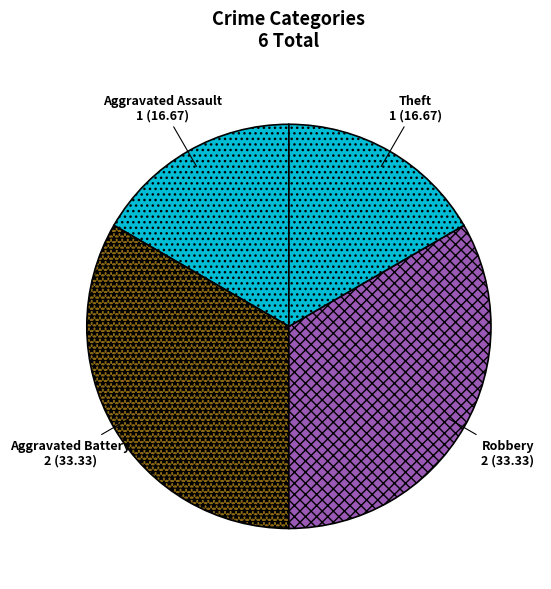

Is there any slice that represents more than half of the pie?

No